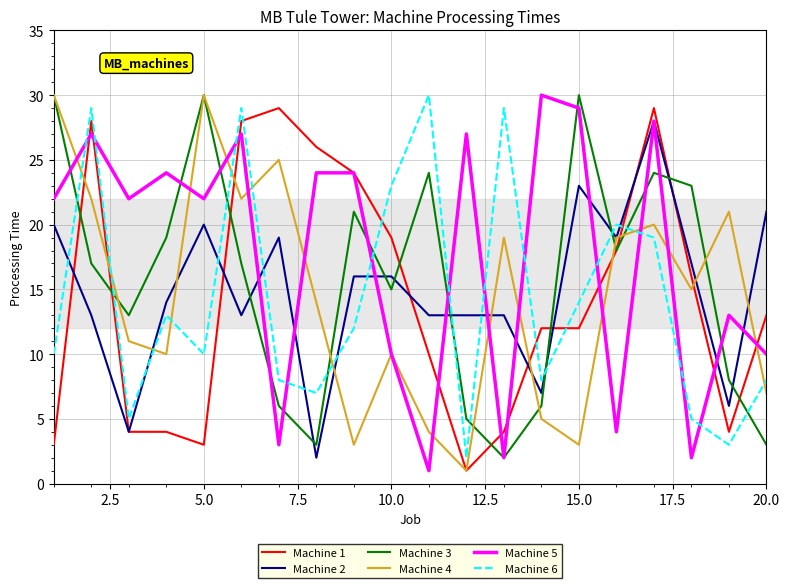

True or false: Machine 6 and Machine 4 intersect in this chart.

True